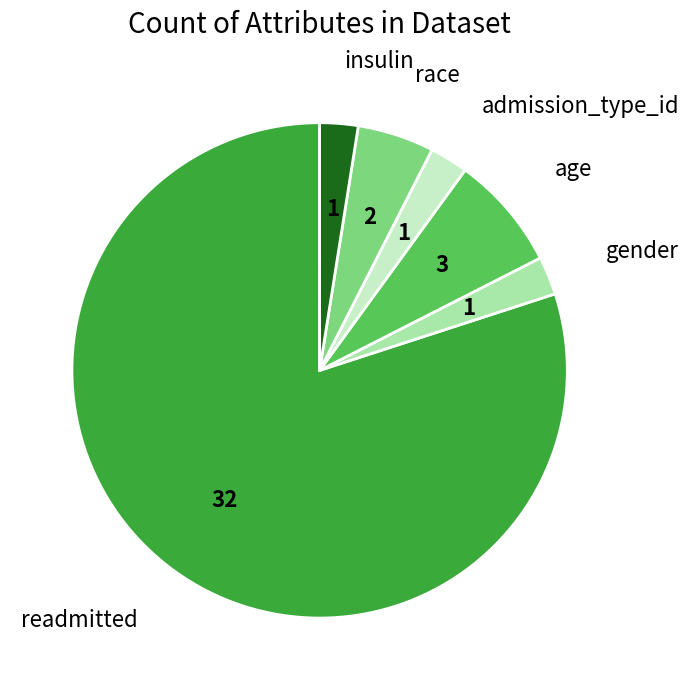

Which category has the biggest portion of the pie?

readmitted